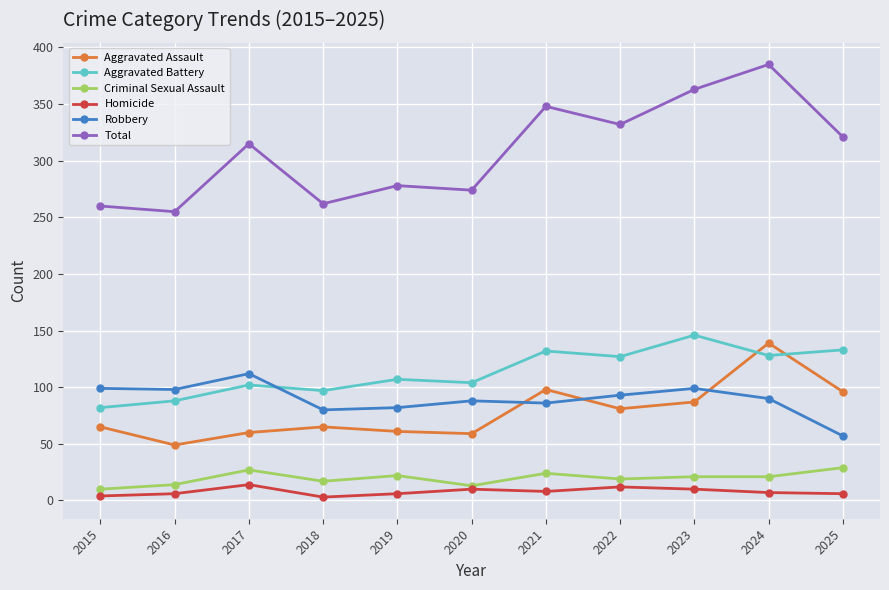

Which series has the largest range (max minus min)?

Total